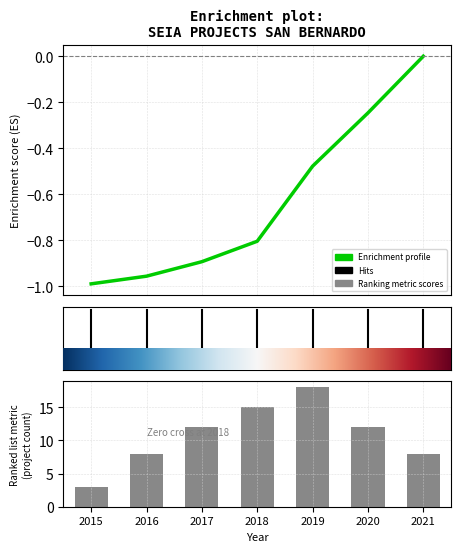

Count the Enrichment profile values in the range 0 to 1.

1